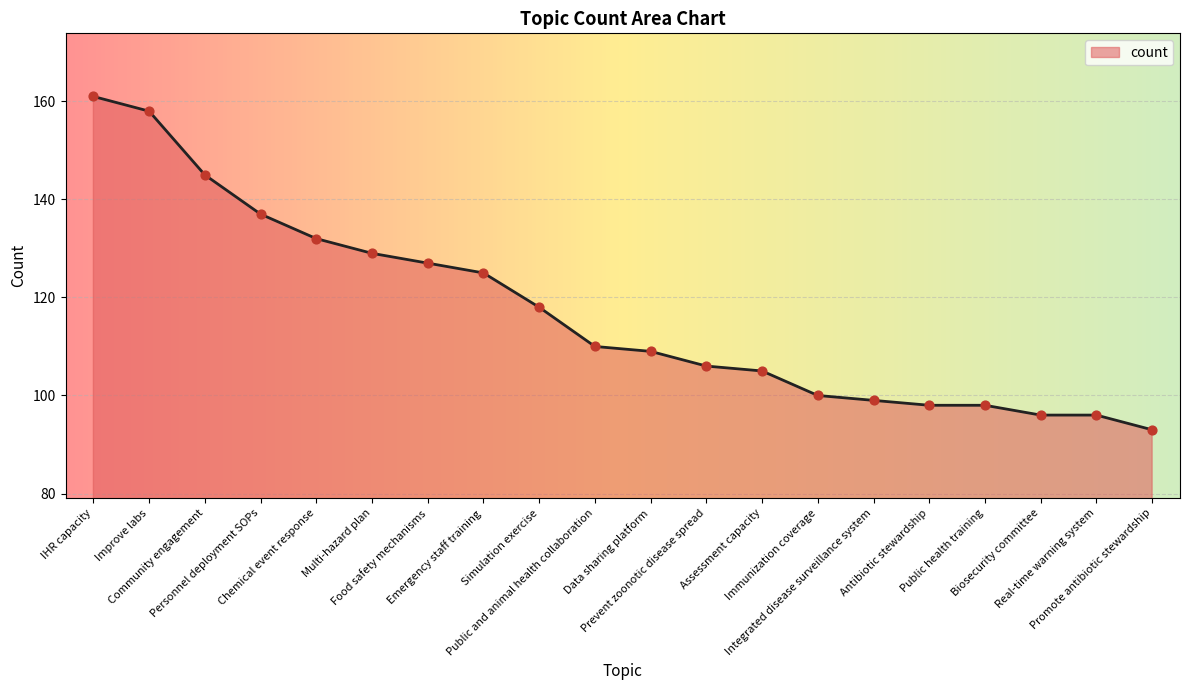

What is the change in value from Prevent zoonotic disease spread to Biosecurity committee?

-10